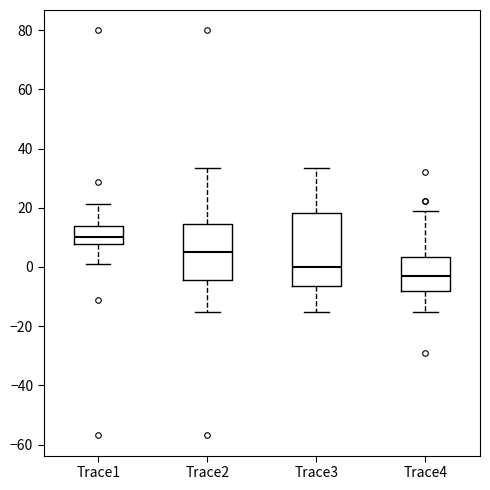

Reading left to right, read every box against the y-axis: the position of its median line, the range the box covers, and the ends of its whiskers. The values are not printed on the chart, so give them approximately, as read against the axis.

Trace1: median 10, box 8 to 14, whiskers 2 to 22
Trace2: median 6, box -4 to 14, whiskers -16 to 34
Trace3: median 0, box -6 to 18, whiskers -16 to 34
Trace4: median -4, box -8 to 4, whiskers -16 to 18